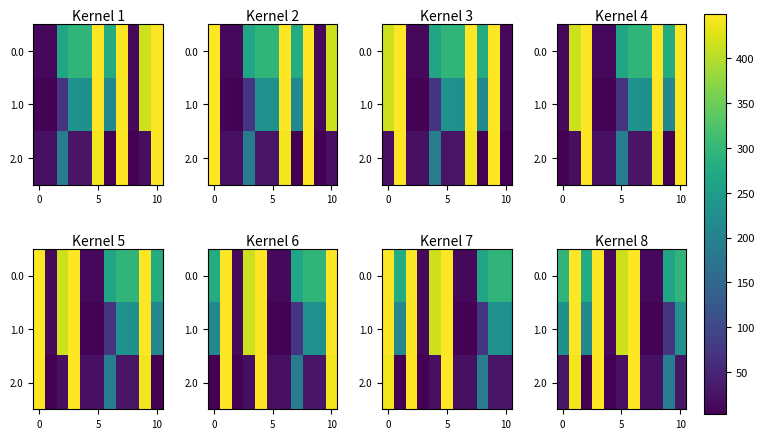

What is the difference between the second highest and minimum values in the 1.0 series?

444